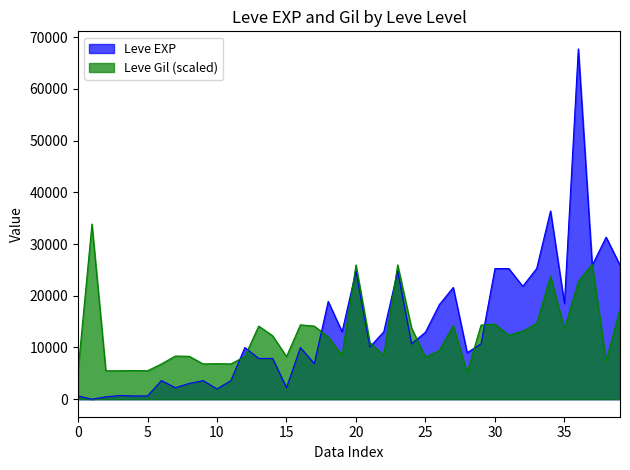

At 20, list the series in order from largest to smallest.

Leve Gil (scaled), Leve EXP